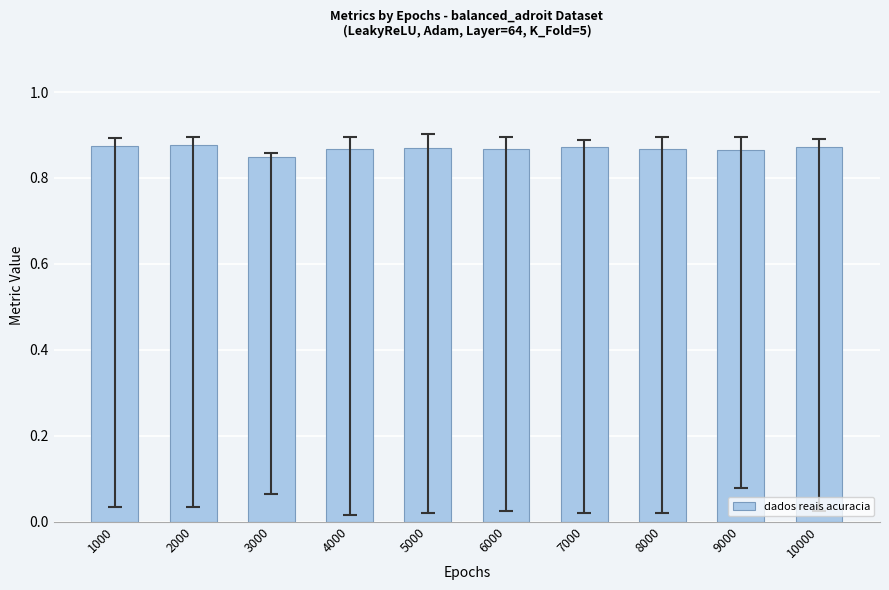

The chart shows a value of 0.2 at 1000. True or false?

False